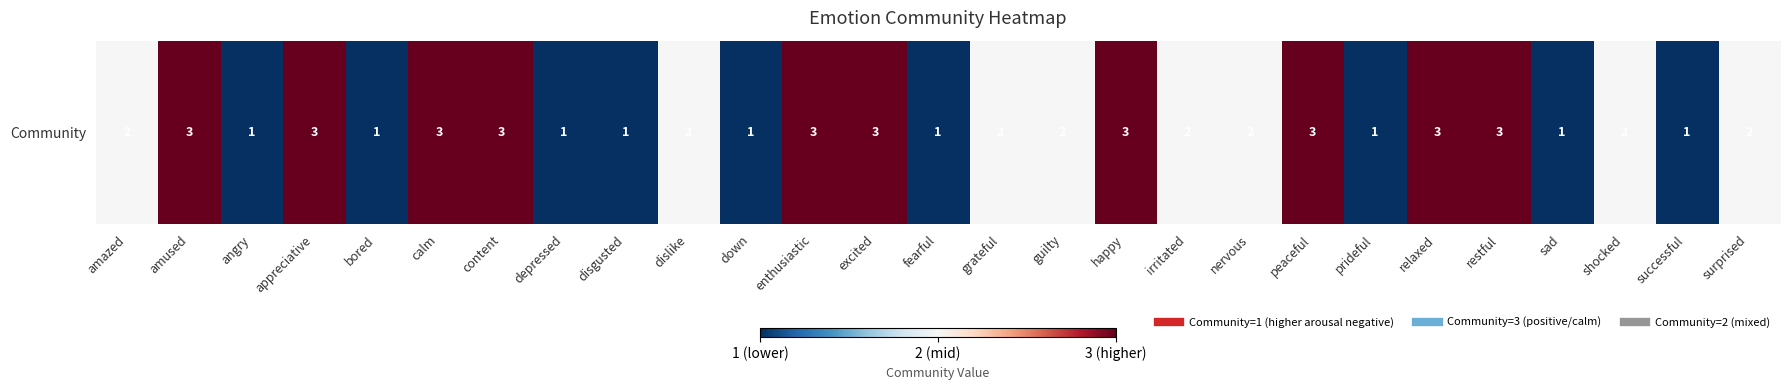

Count the number of data series in this chart.

1